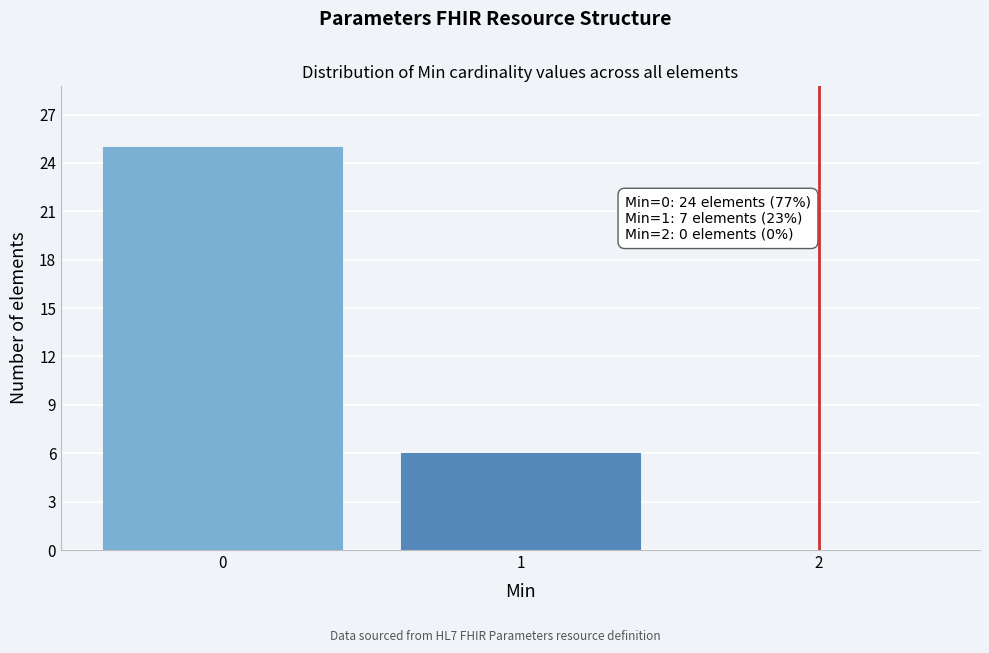

Reading left to right, transcribe all the data shown in this chart.

0=25	1=6	2=0